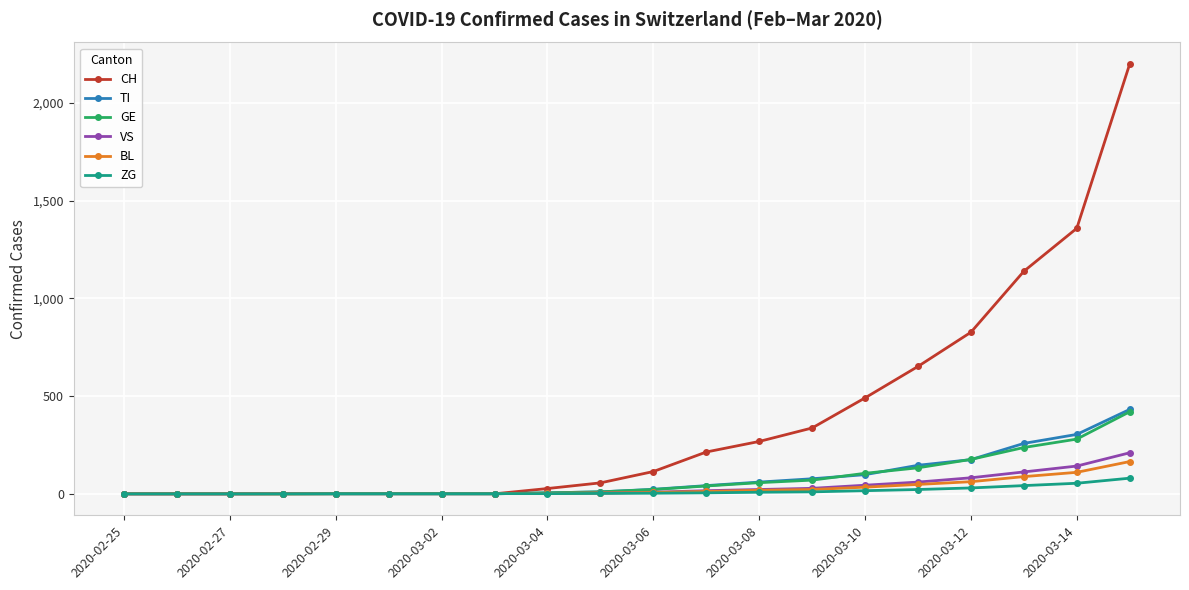

Is this an area chart (filled region under the line)?

No